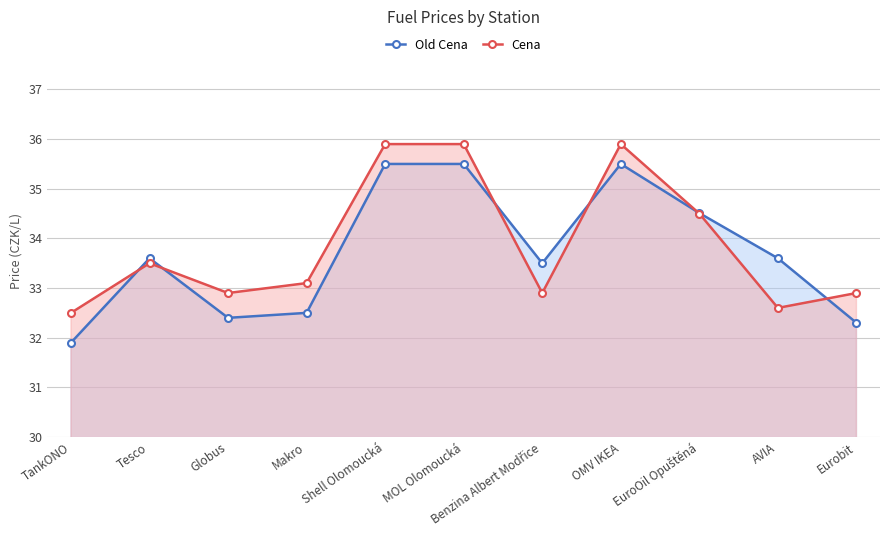

What are all the series names shown in the legend?

Old Cena, Cena